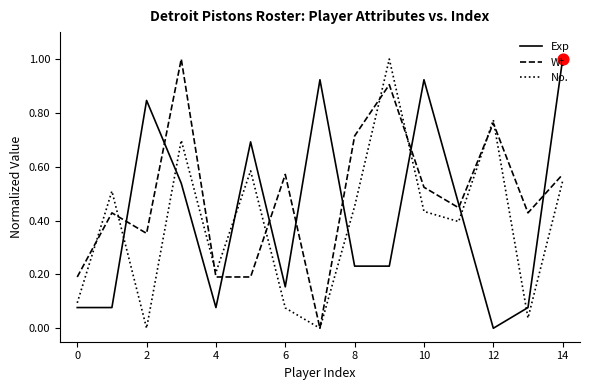

Which series has the largest total across all categories?

Wt